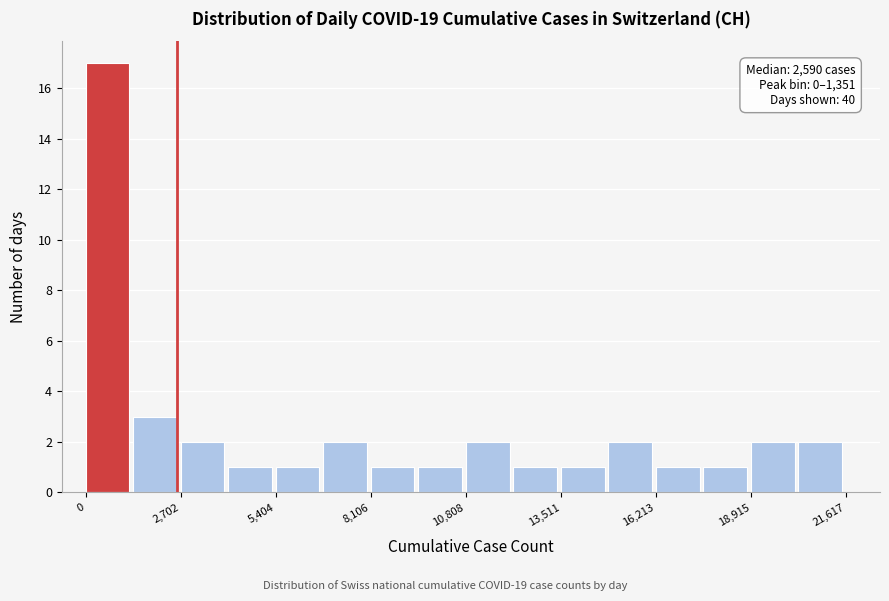

Around what value on the x-axis is the tallest bar? Give the approximate position of its centre, as read against the axis.

500